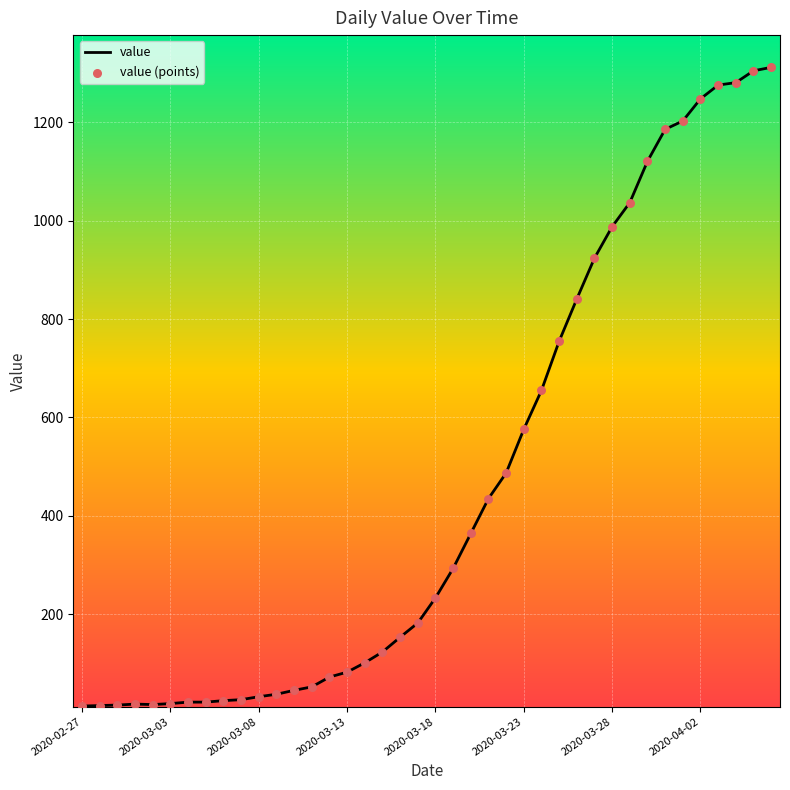

What is the difference between the maximum and minimum values?

1299